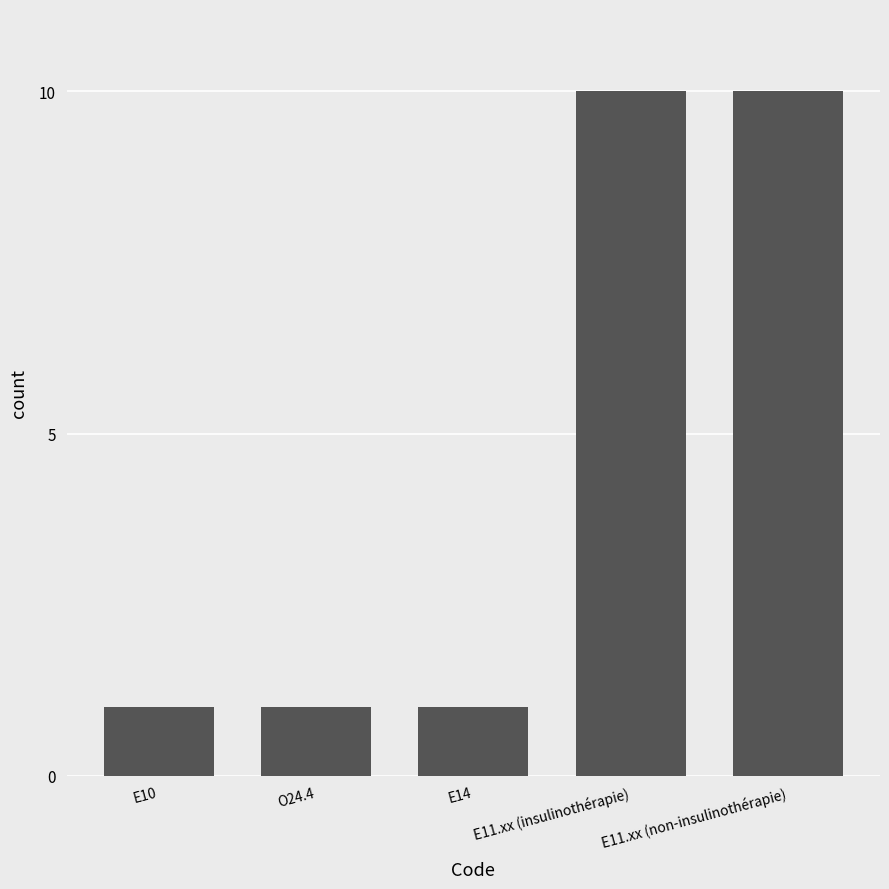

What is the greatest value displayed?

10